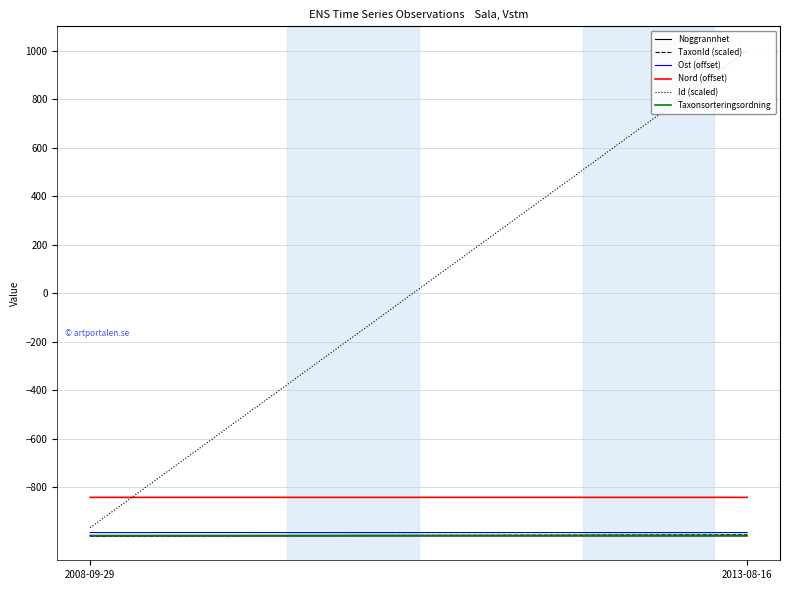

What is the maximum value for Ost (offset)?

-985.8